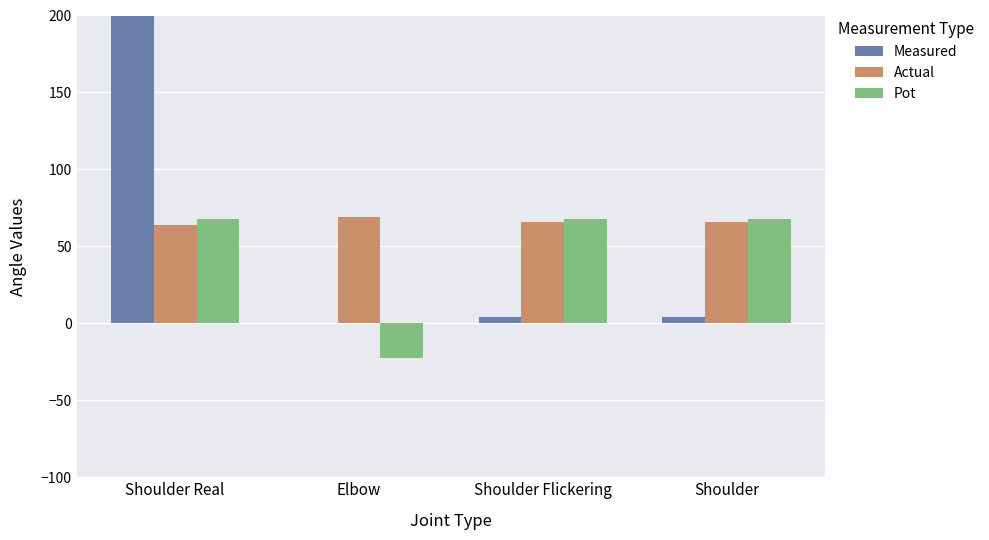

At how many categories does at least one series exceed 283?

1